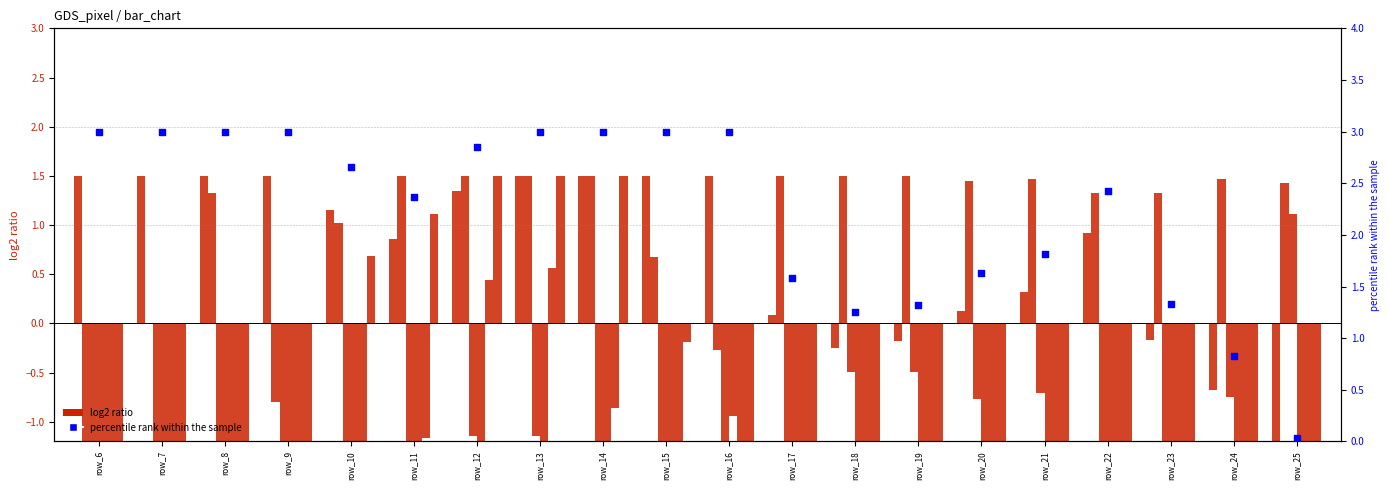

At which category is the sum across all series the highest?

row_13